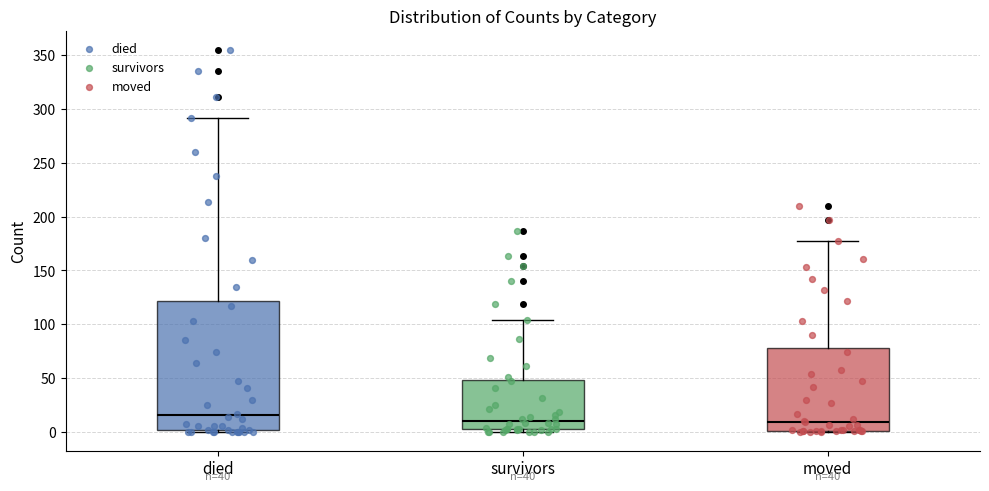

Comparing the boxes themselves (not the whiskers), which one is the tallest?

died